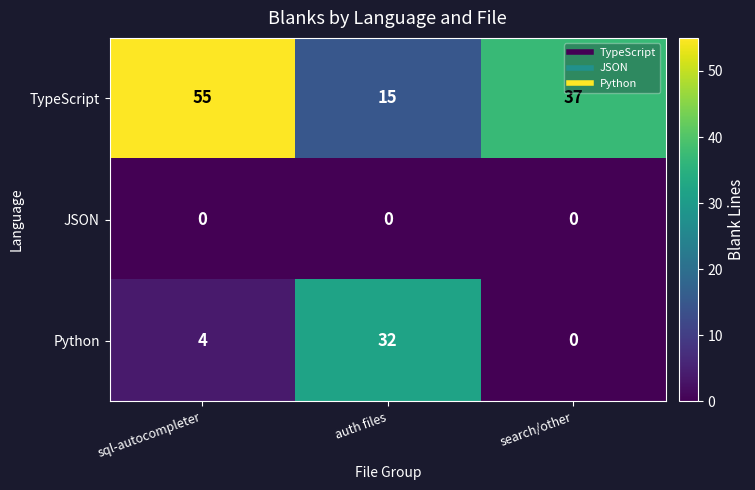

List the series in order of their peak value, highest first.

TypeScript, Python, JSON